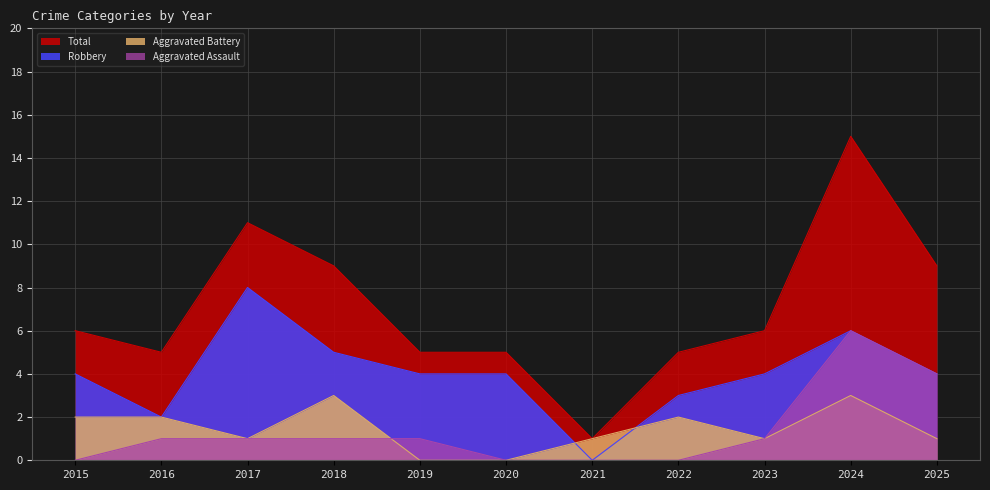

True or false: Robbery and Total intersect in this chart.

False